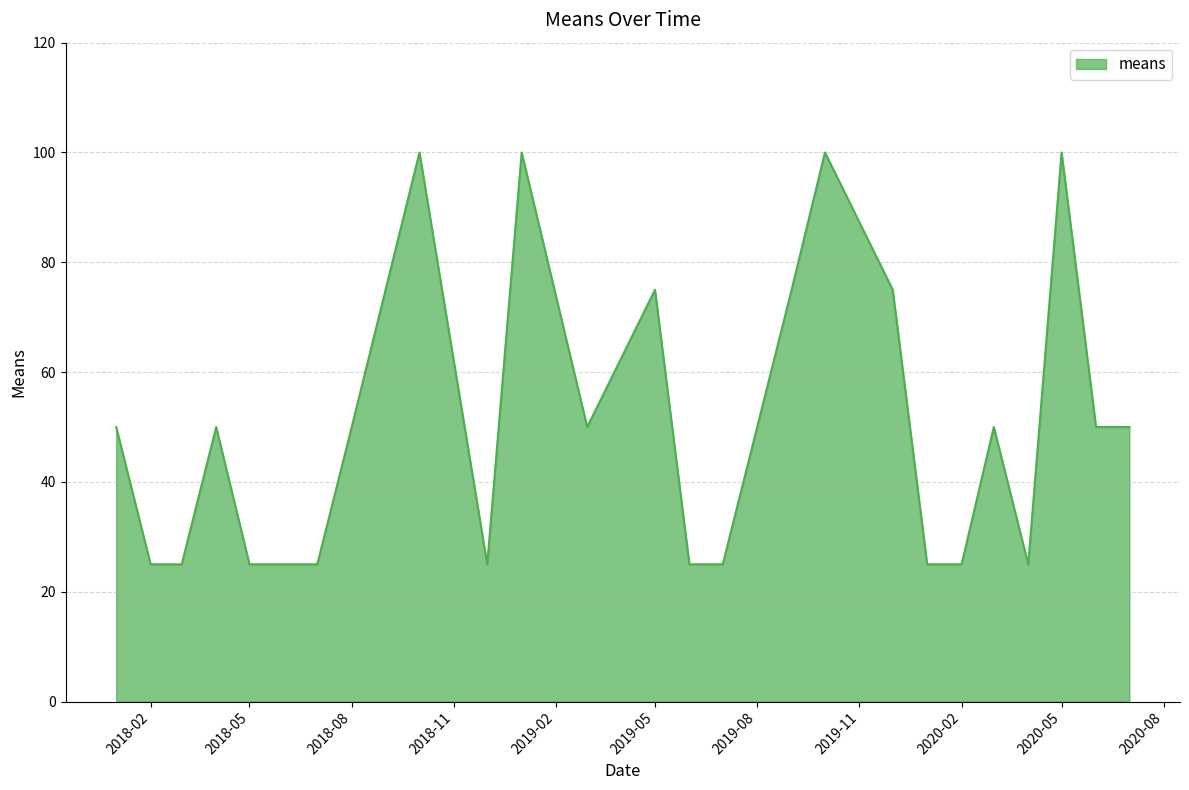

What is the difference between the maximum and minimum values?

75